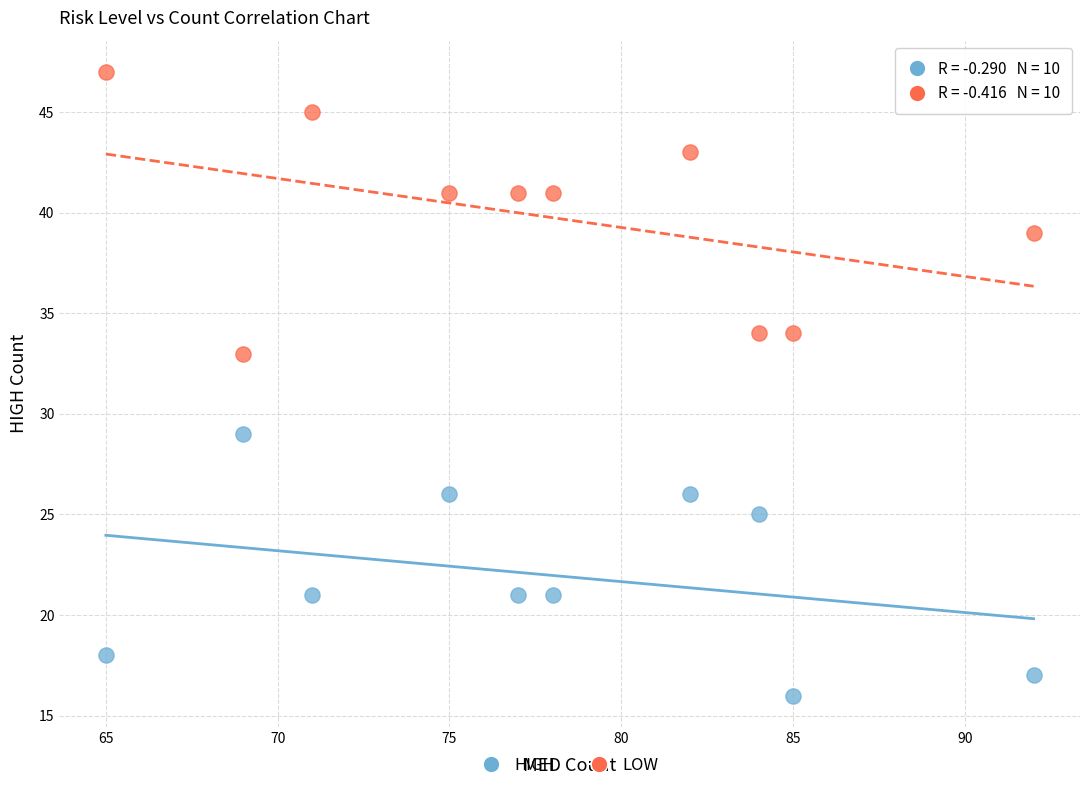

What is the X range (max minus min) for the scatter plot?

27